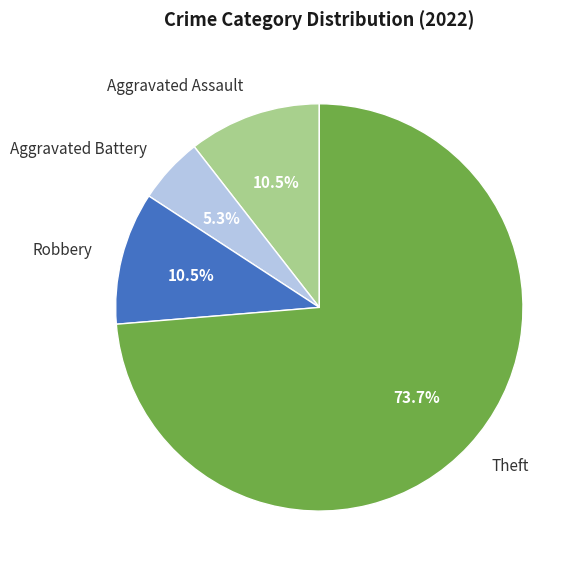

Does any single category account for the majority?

Yes